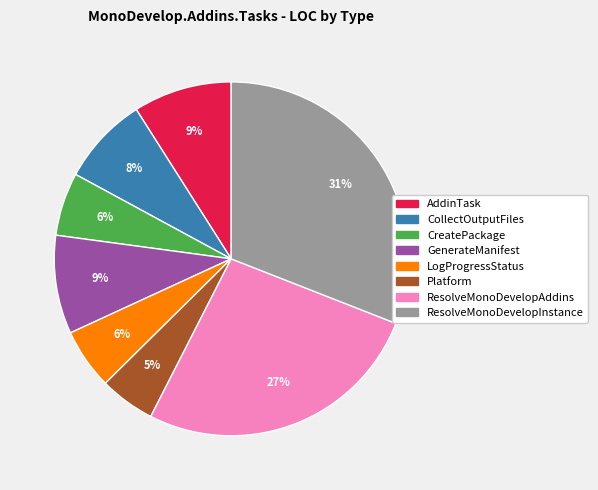

Count the number of slices in the pie.

8